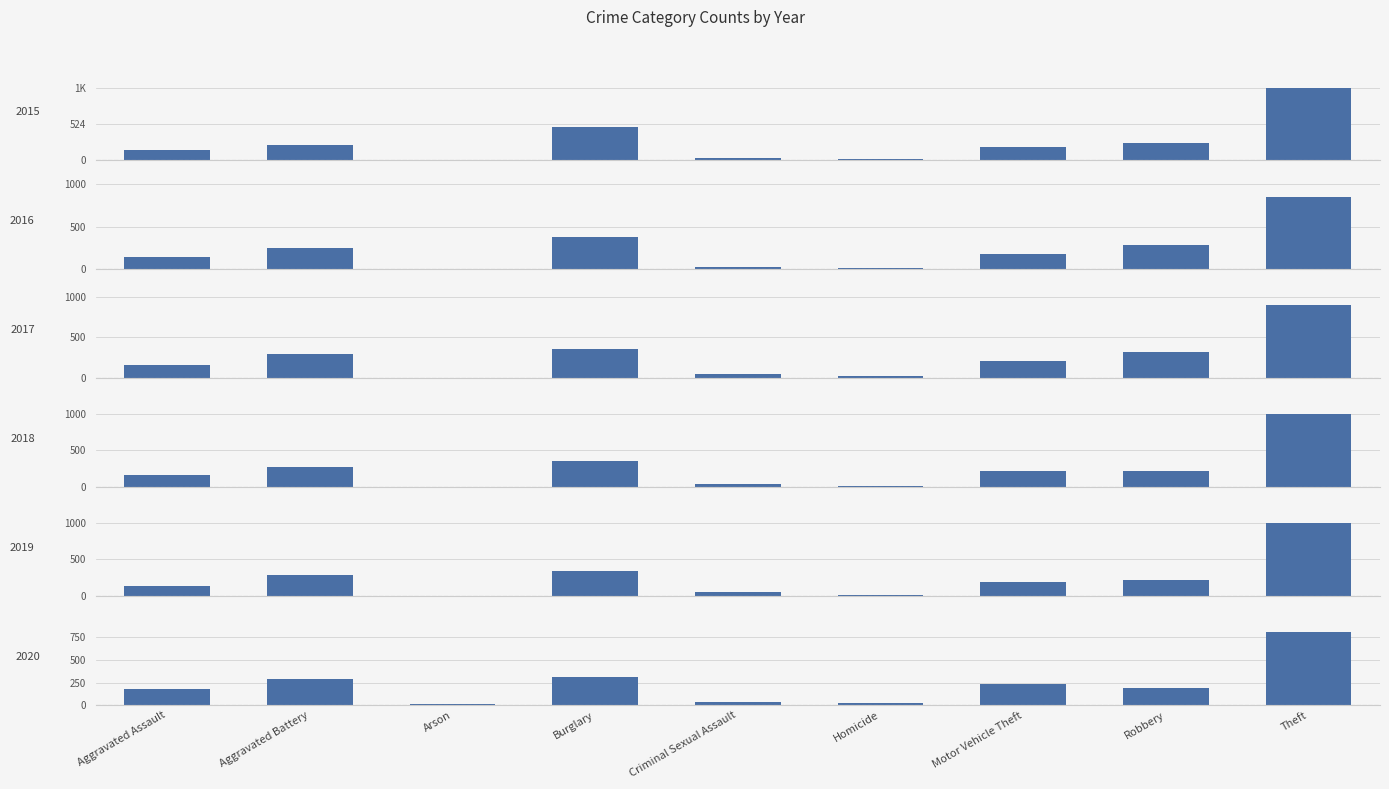

At which label is 2016 closest to 431?

Burglary